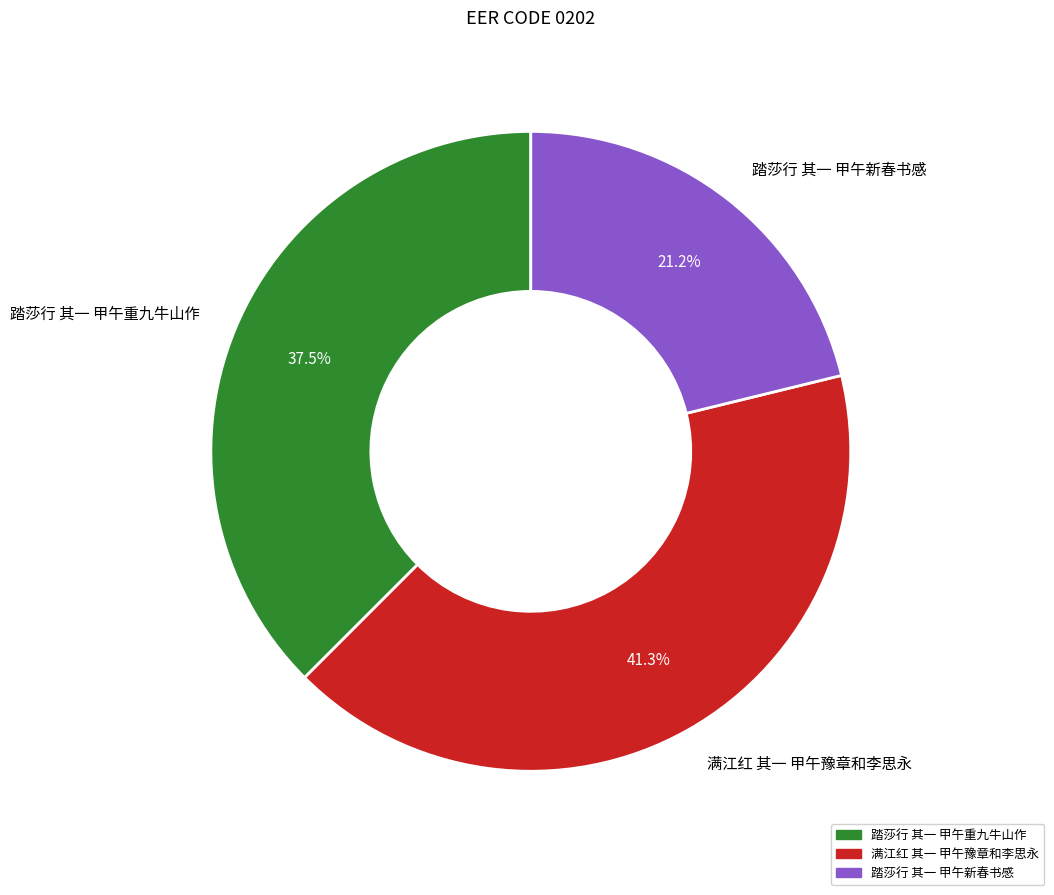

What is the total percentage of 满江红 其一 甲午豫章和李思永 and 踏莎行 其一 甲午新春书感?

62.5%